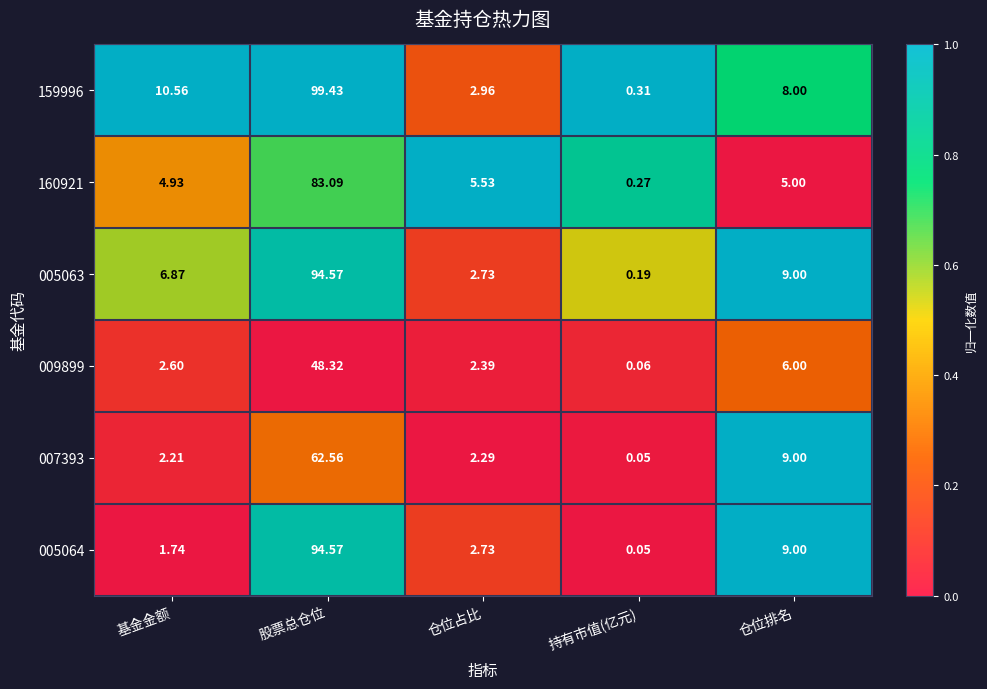

What is the spread (max minus min) of values at 股票总仓位?

51.1